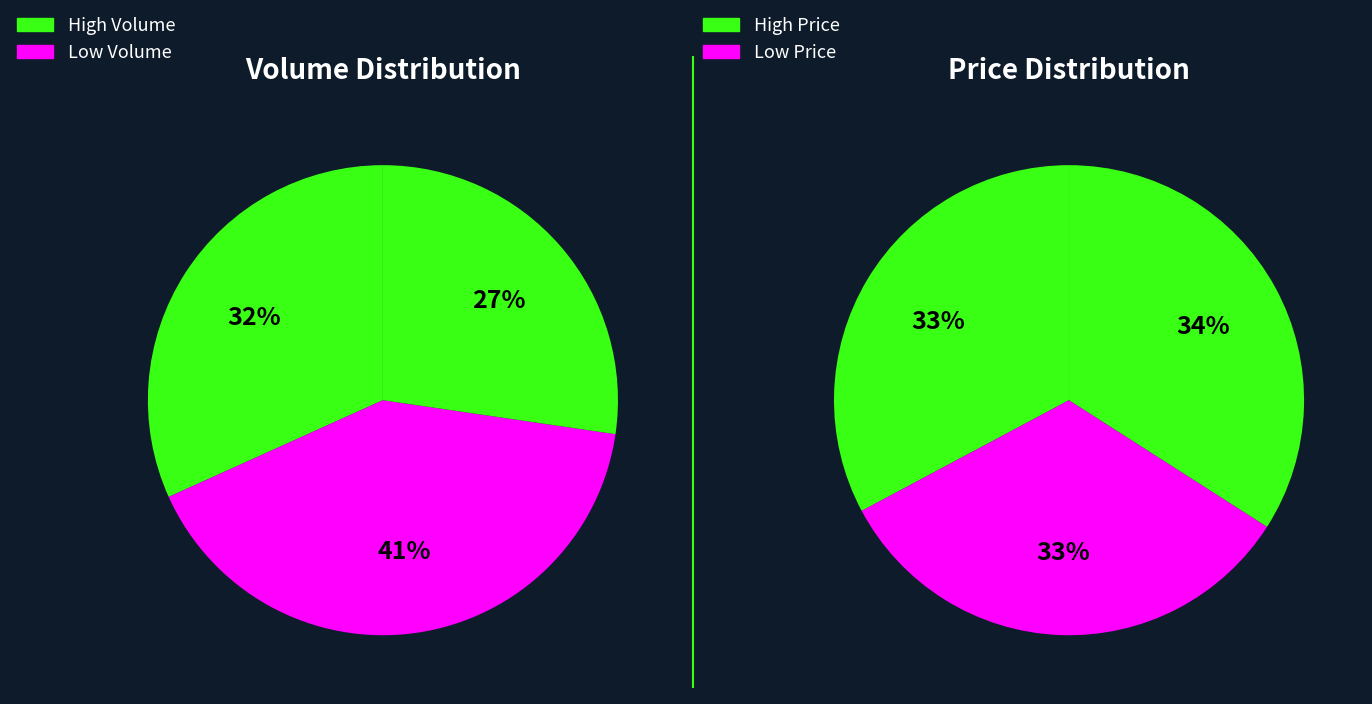

How many segments does this pie chart have?

3